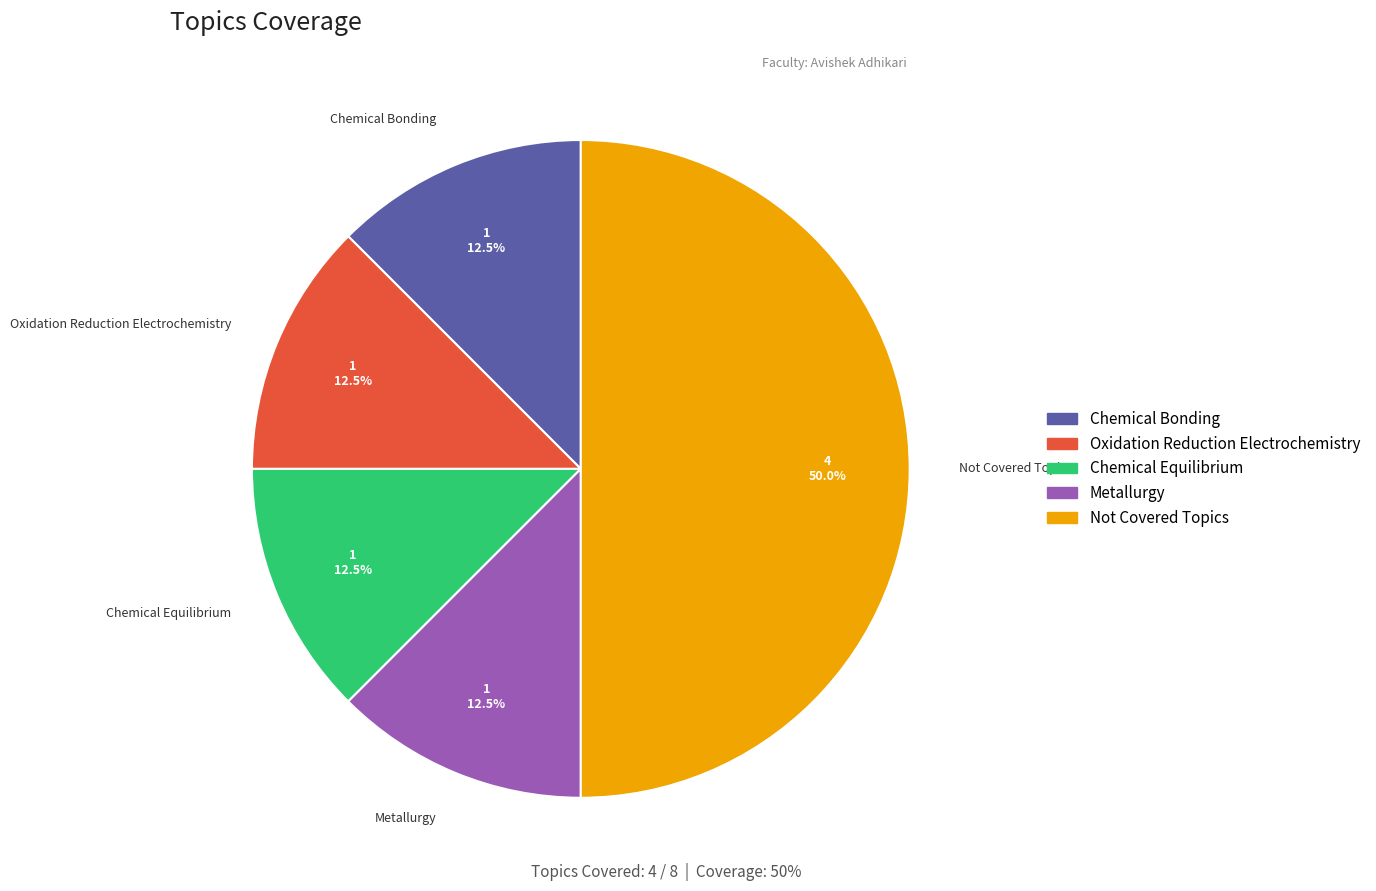

Is the sum of Metallurgy and Not Covered Topics greater than half?

Yes